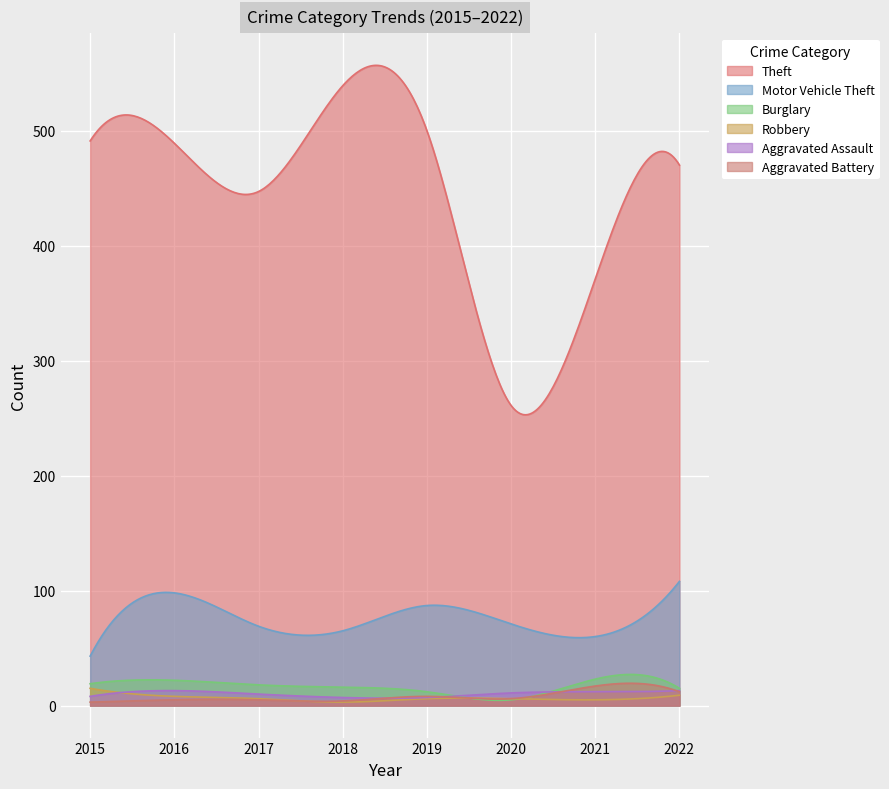

True or false: Aggravated Battery and Motor Vehicle Theft intersect in this chart.

False